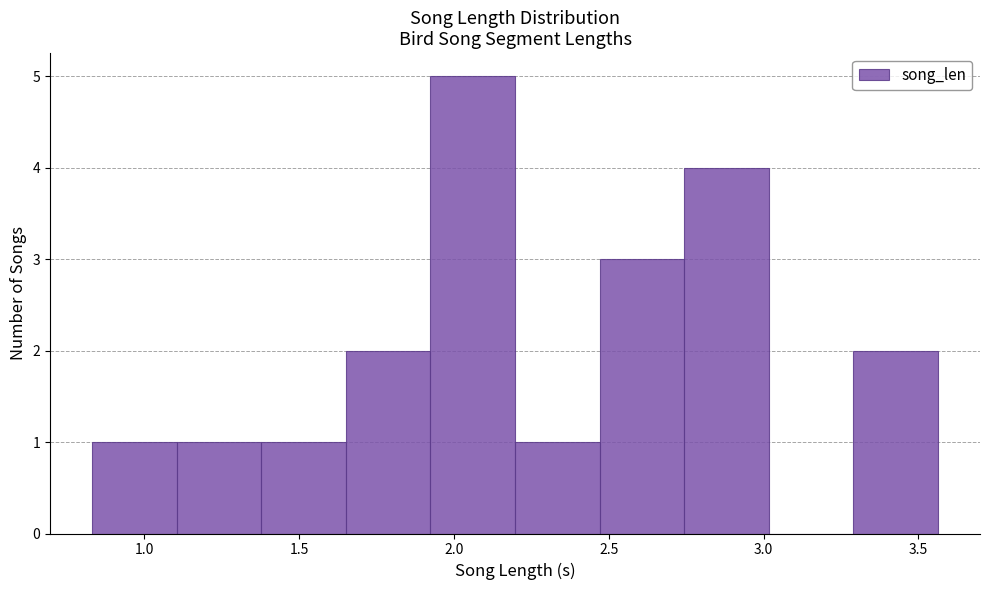

Reading left to right, list every bar in this chart as the range it spans on the x-axis followed by its height. Neither the bar edges nor the heights are printed on the chart, so give them approximately, as read against the axes.

0.85 to 1.10: 1
1.10 to 1.40: 1
1.40 to 1.65: 1
1.65 to 1.90: 2
1.90 to 2.20: 5
2.20 to 2.45: 1
2.45 to 2.75: 3
2.75 to 3.00: 4
3.00 to 3.30: 0
3.30 to 3.55: 2